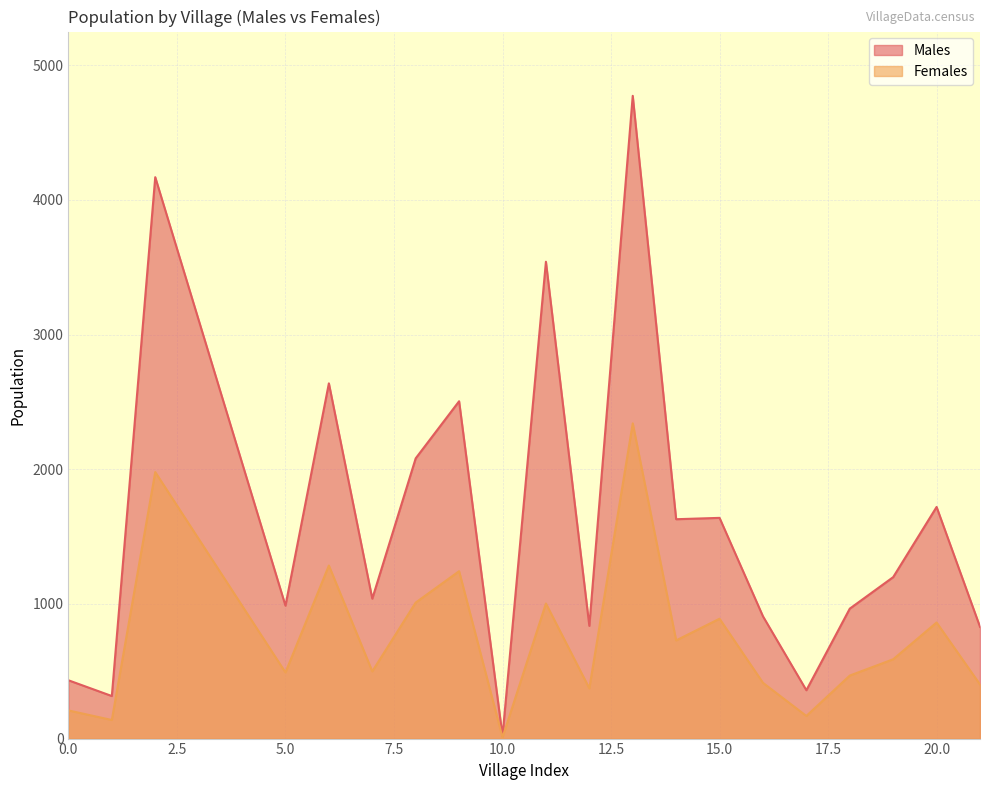

How many interior local peaks (higher than both neighbors) does the data have?

7